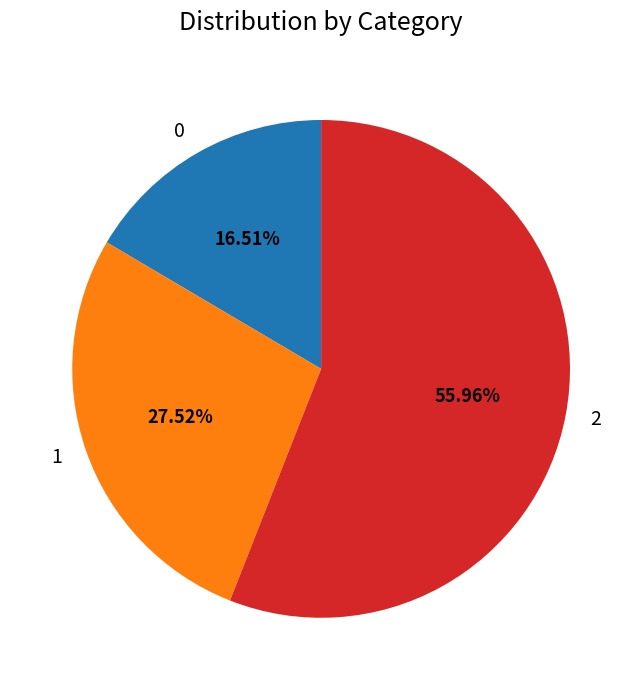

To the nearest percent, what portion does 2 represent?

56%